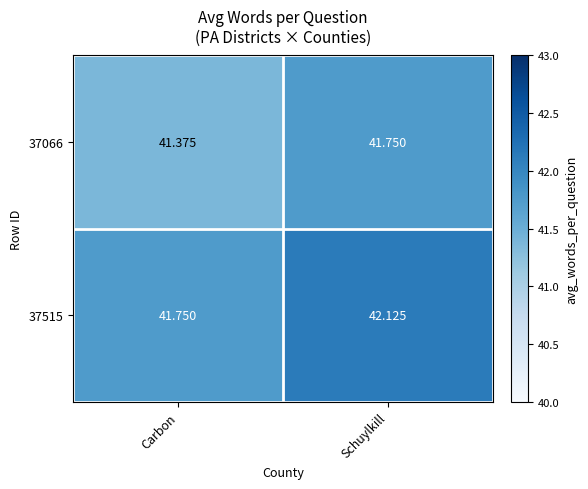

Which label corresponds to the largest value in the chart?

Schuylkill